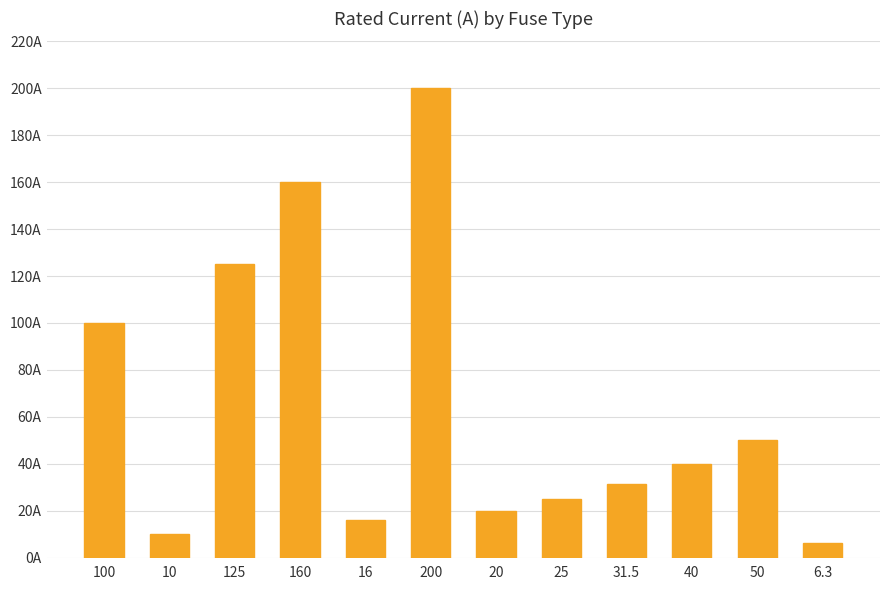

What is the label of the 8th bar from the right?

16